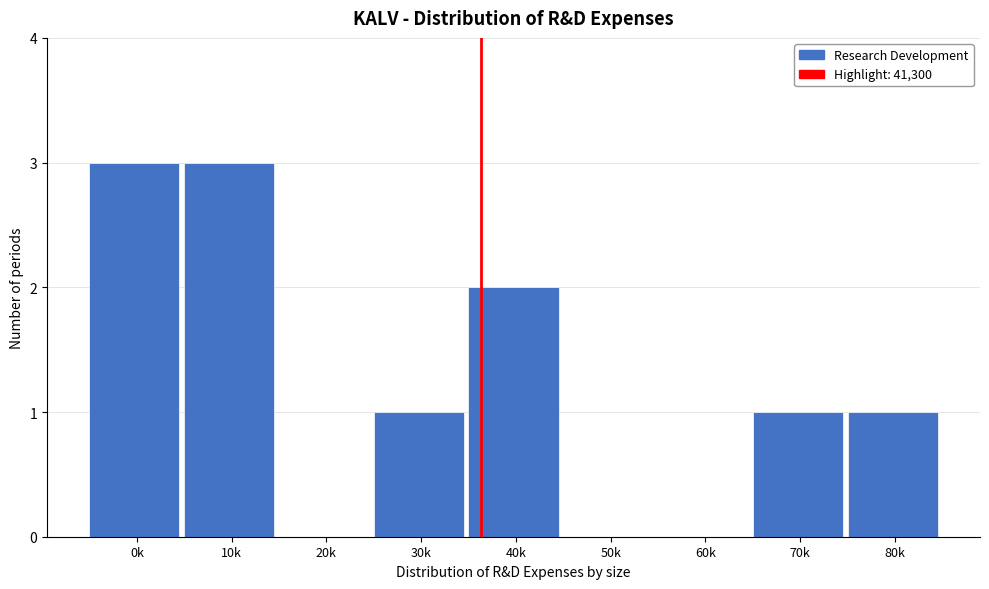

Reading left to right, transcribe all the data shown in this chart.

0k=3	10k=3	20k=0	30k=1	40k=2	50k=0	60k=0	70k=1	80k=1